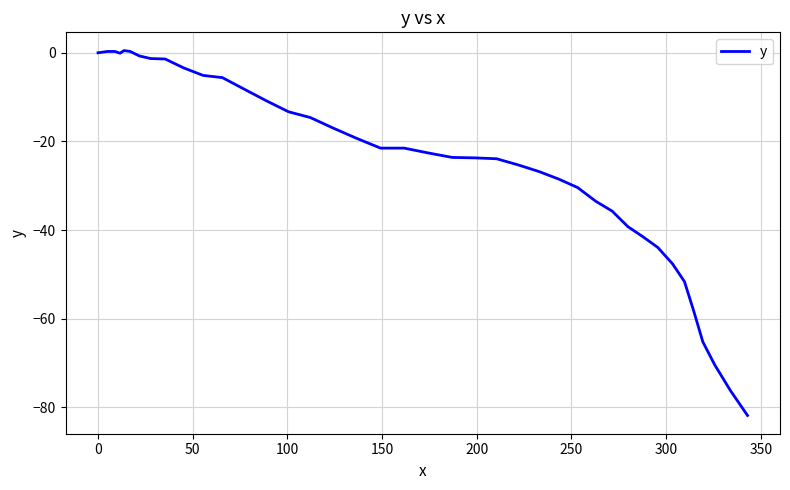

What is the difference between the maximum and minimum values?

82.3